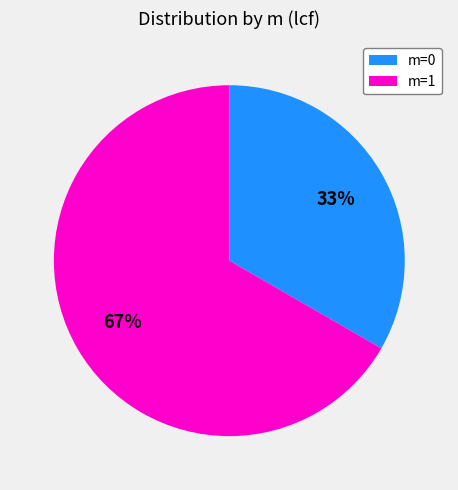

Does any single category account for the majority?

Yes